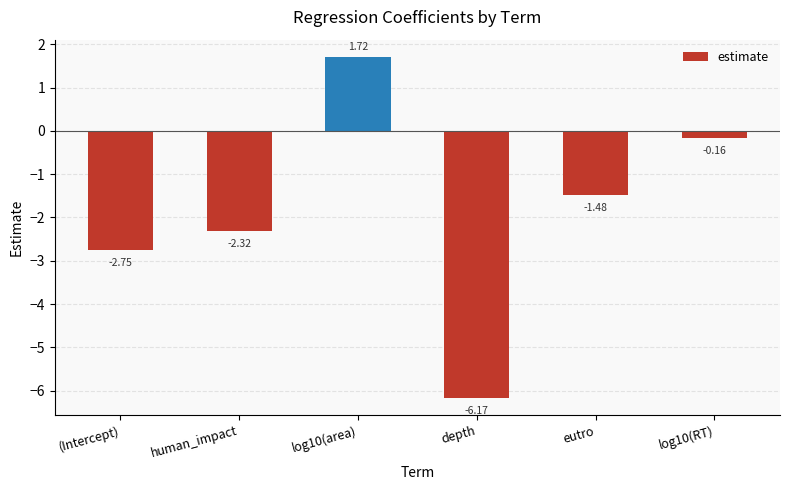

What is the change in value from (Intercept) to eutro?

+1.3